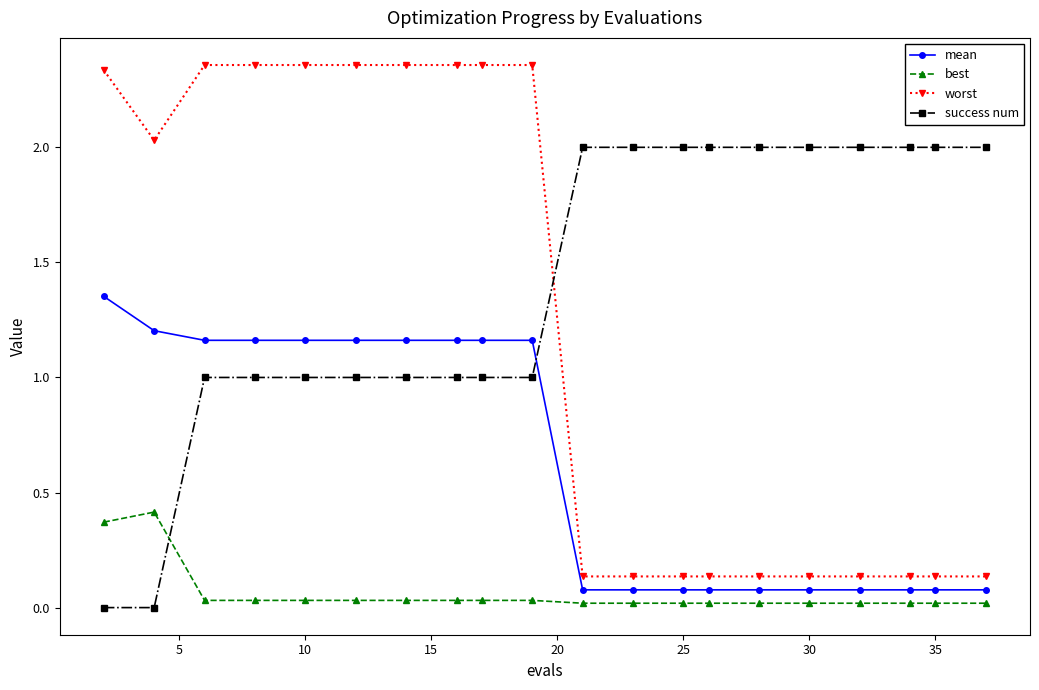

What is the difference between the second highest and minimum values in the mean series?

1.1